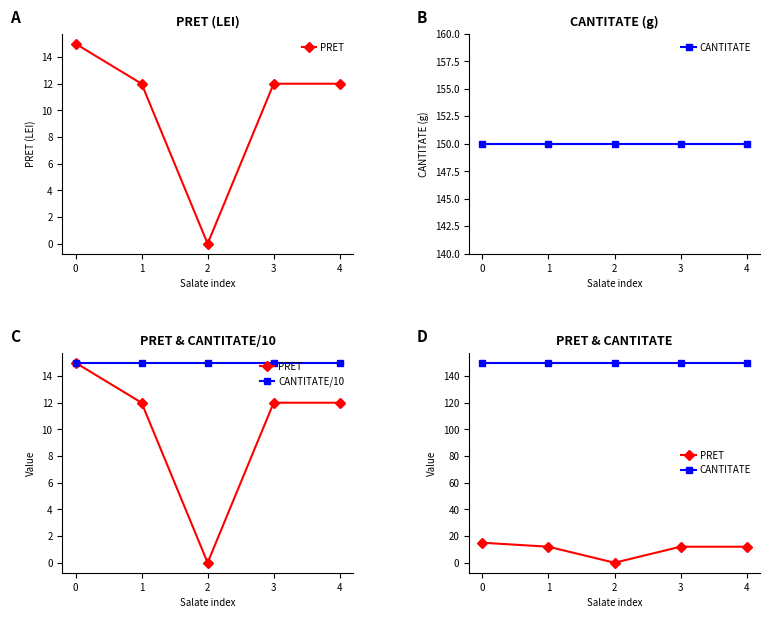

True or false: CANTITATE/10 has more than 0 interior local peaks.

False